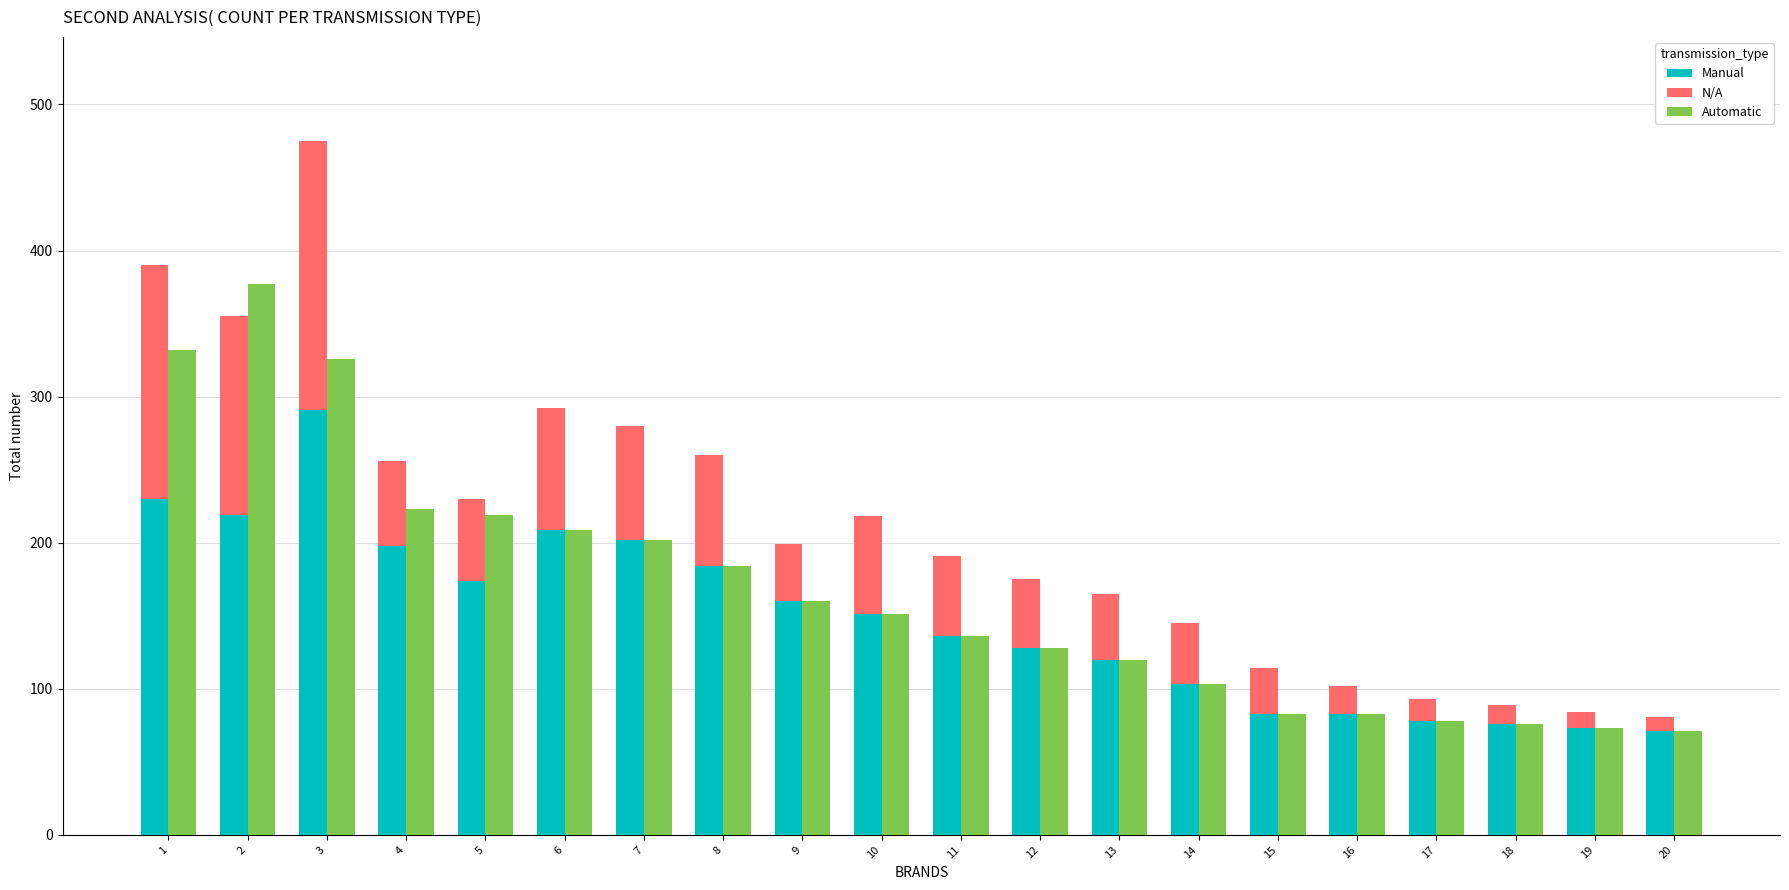

Is it true that Manual equals 71 at 13?

False